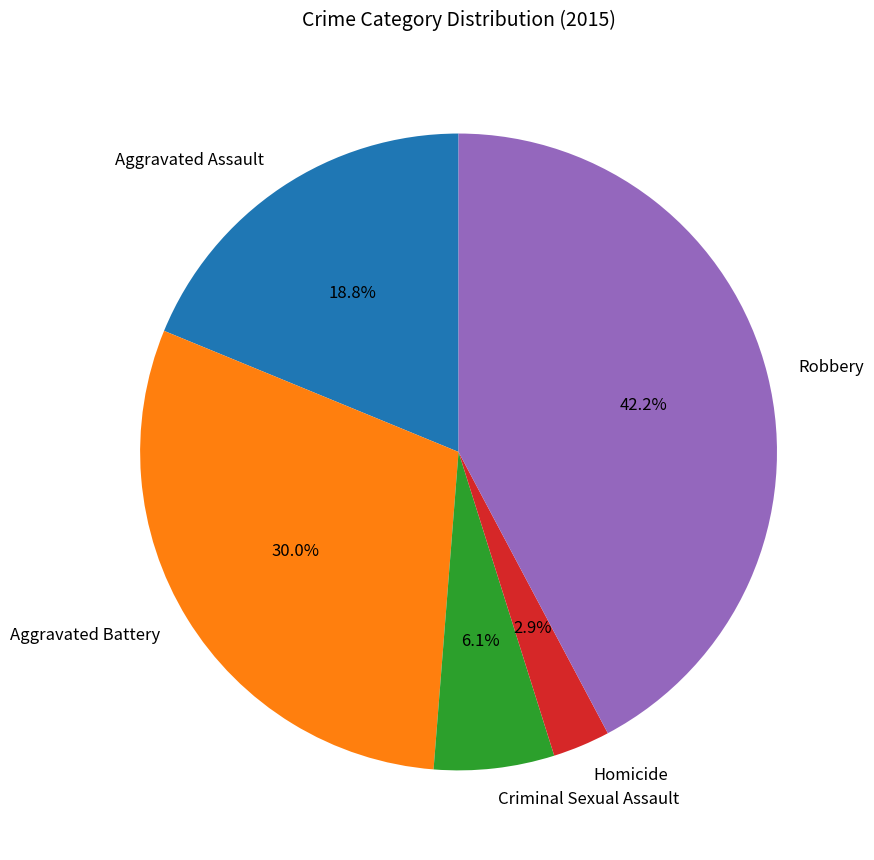

Between Aggravated Assault and Homicide, which is larger?

Aggravated Assault